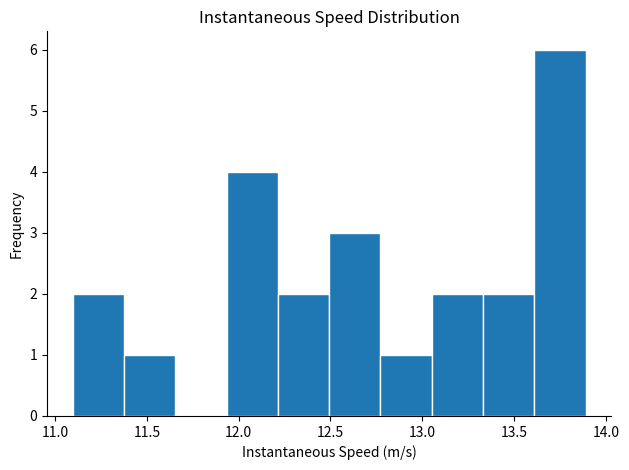

Reading left to right, transcribe this chart: for each bar, give the range it covers on the x-axis and its height. Neither the bar edges nor the heights are printed on the chart, so give them approximately, as read against the axes.

11.10 to 11.40: 2
11.40 to 11.65: 1
11.65 to 11.95: 0
11.95 to 12.20: 4
12.20 to 12.50: 2
12.50 to 12.75: 3
12.75 to 13.05: 1
13.05 to 13.35: 2
13.35 to 13.60: 2
13.60 to 13.90: 6